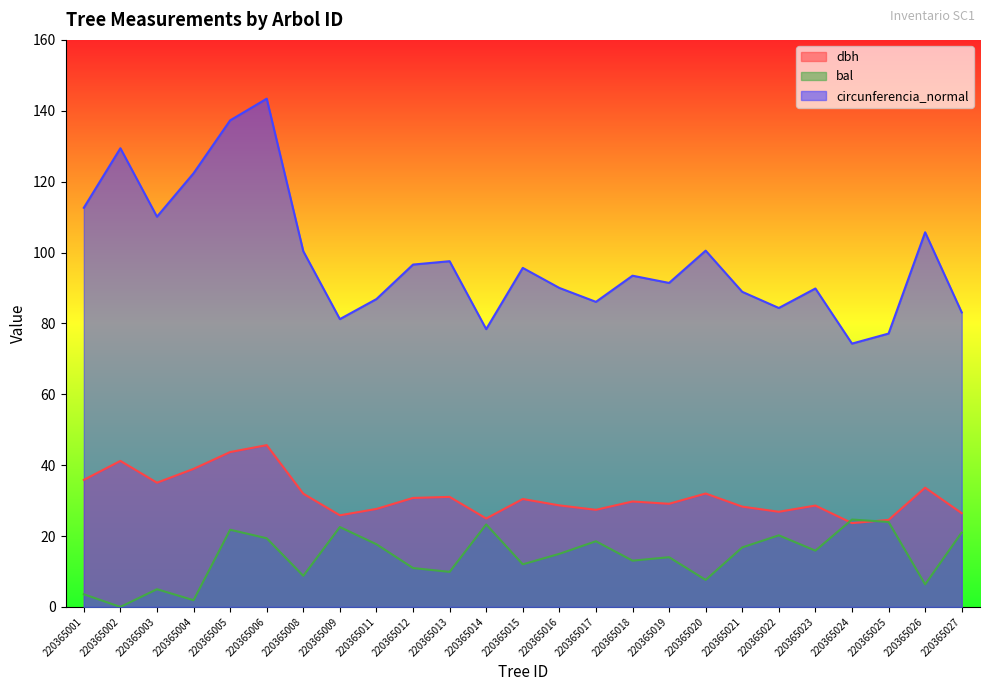

The value of dbh at 220365011 is 27.6. True or false?

True